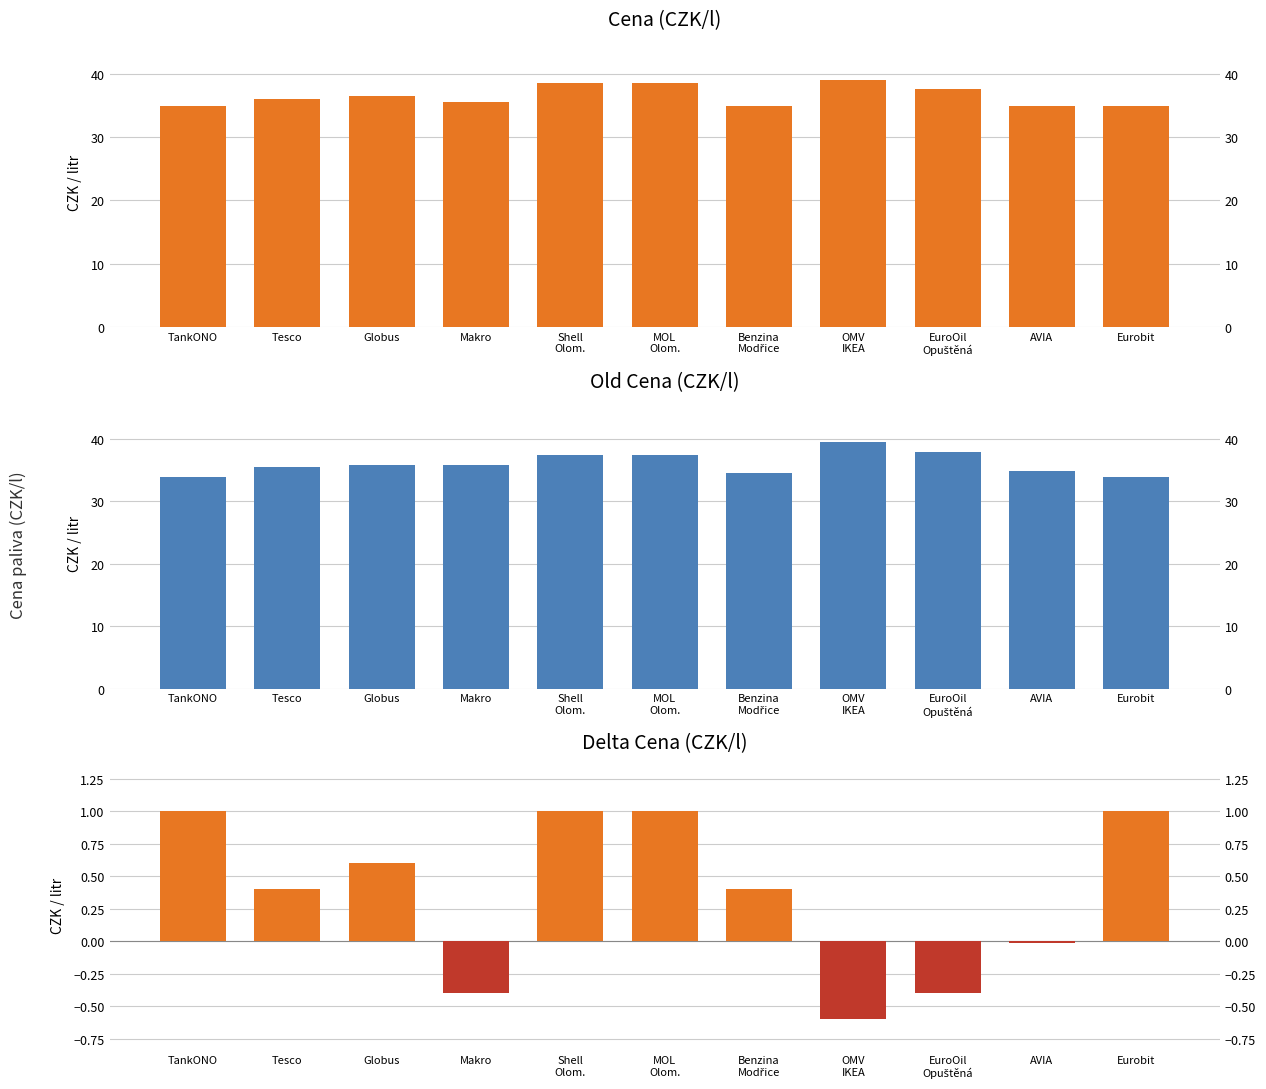

How many values in the Old Cena series exceed 35?

7